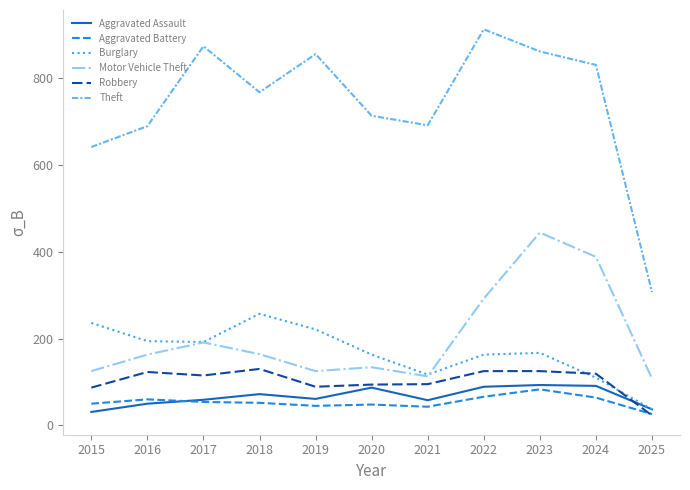

True or false: Theft and Aggravated Assault intersect in this chart.

False